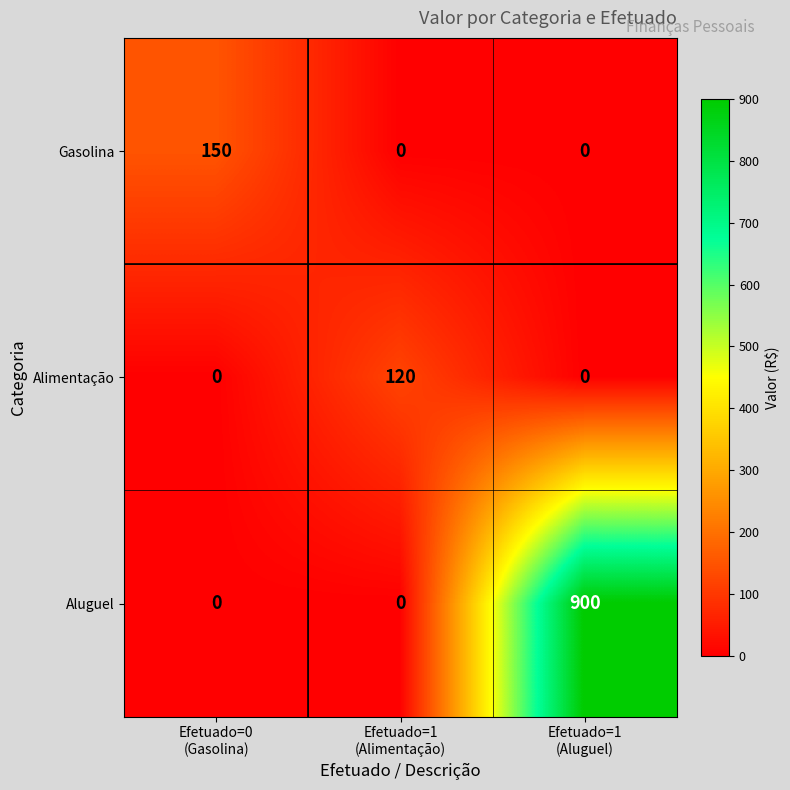

List the series in order of their peak value, lowest first.

Alimentação, Gasolina, Aluguel